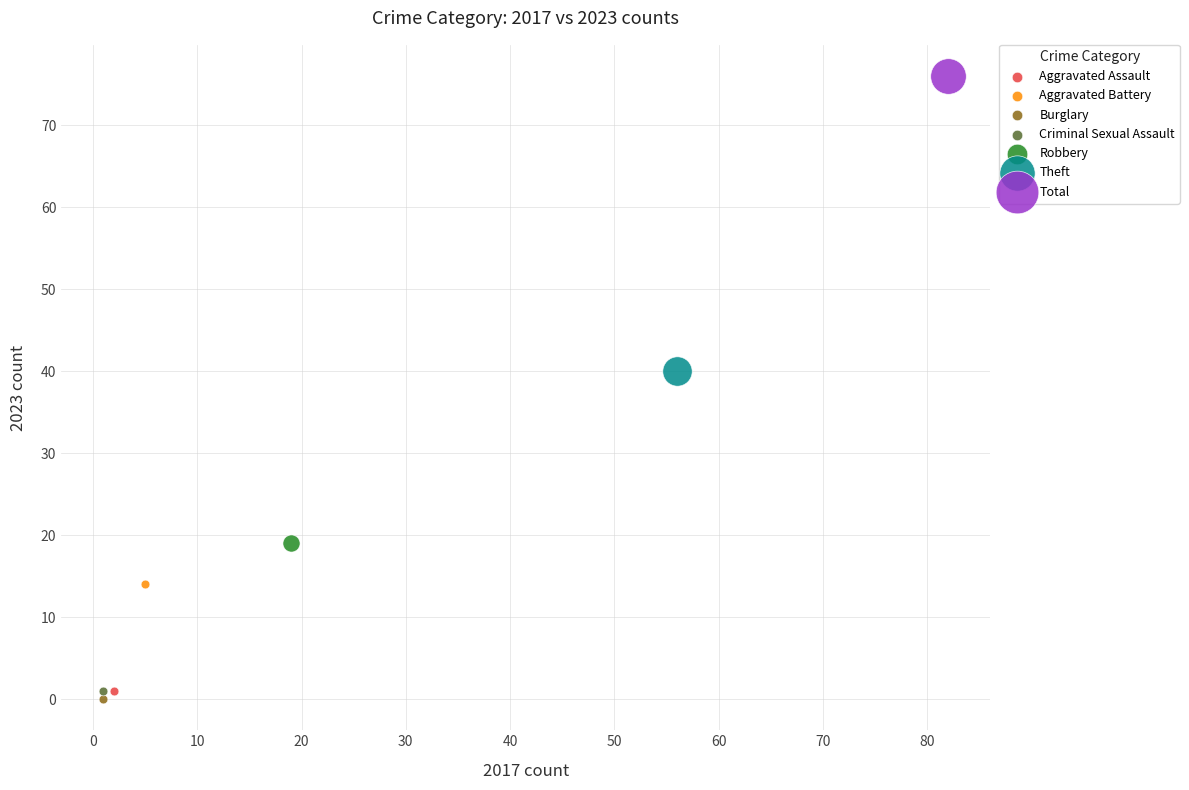

Which series contains the highest Y value?

Total